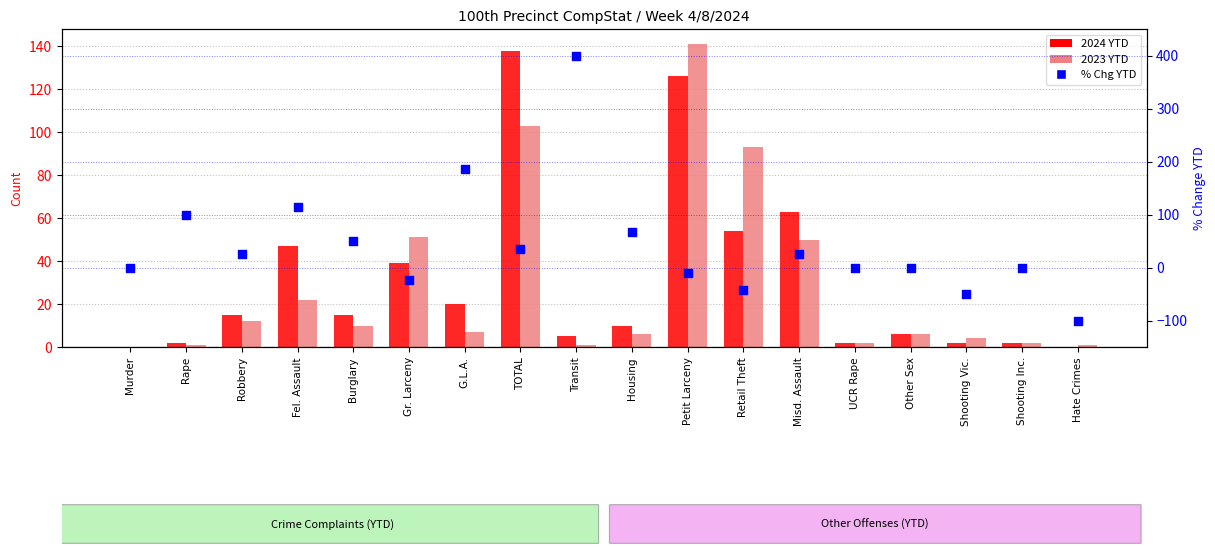

What are all the series names shown in the legend?

2024 YTD, 2023 YTD, % Chg YTD